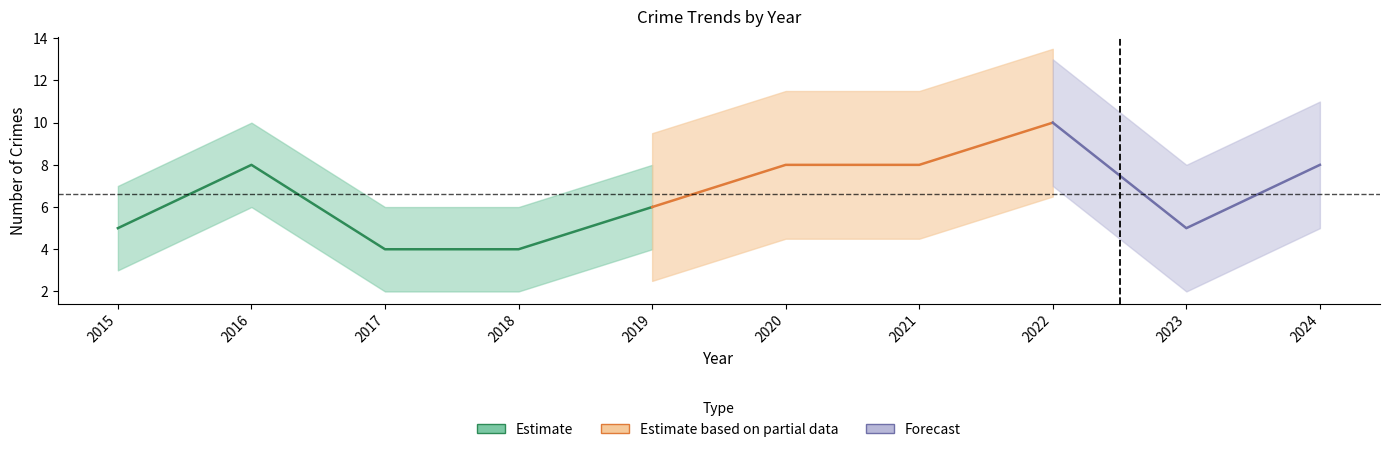

The Aggravated Battery series shows 3 at 2024. True or false?

False